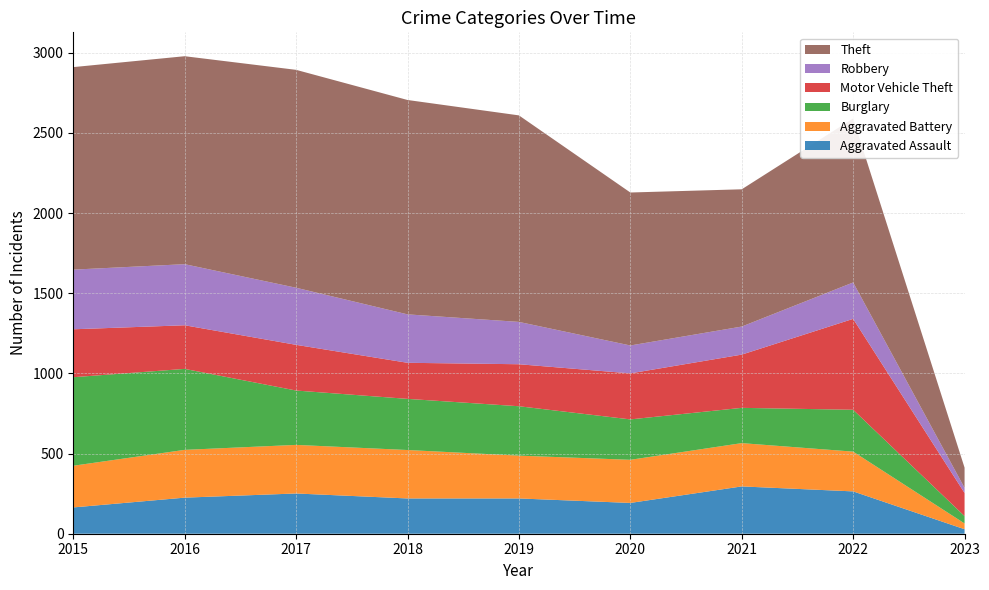

Reading left to right, list all the values displayed in this chart.

Aggravated Assault: 164	225	251	220	220	192	295	264	28
Aggravated Battery: 260	298	303	302	267	269	270	248	36
Burglary: 552	505	339	319	308	252	220	261	46
Motor Vehicle Theft: 299	272	285	225	262	287	332	567	144
Robbery: 372	381	356	302	264	174	175	227	32
Theft: 1263	1297	1359	1337	1288	954	856	1023	126